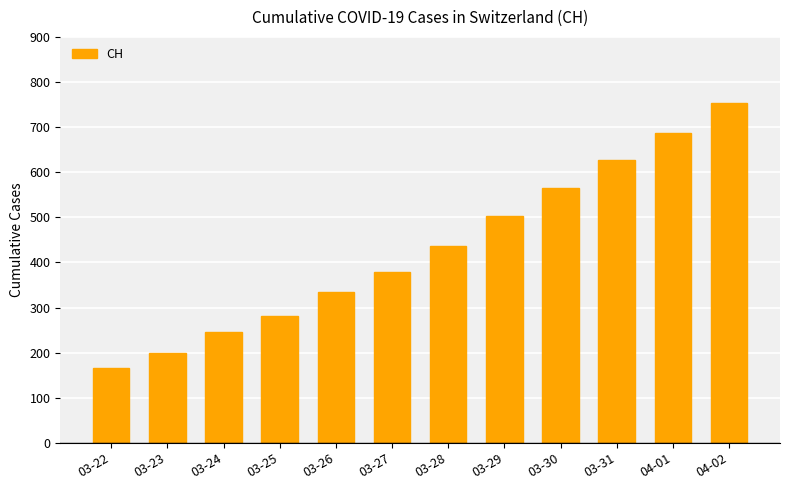

Which category has the lowest value across all series?

03-22